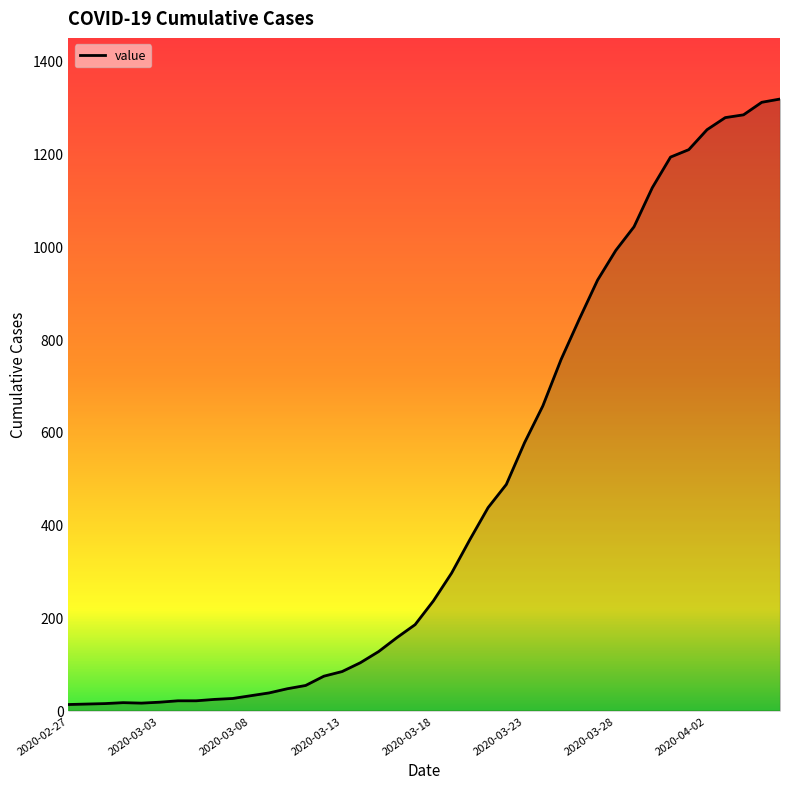

How many values are below 236?

20